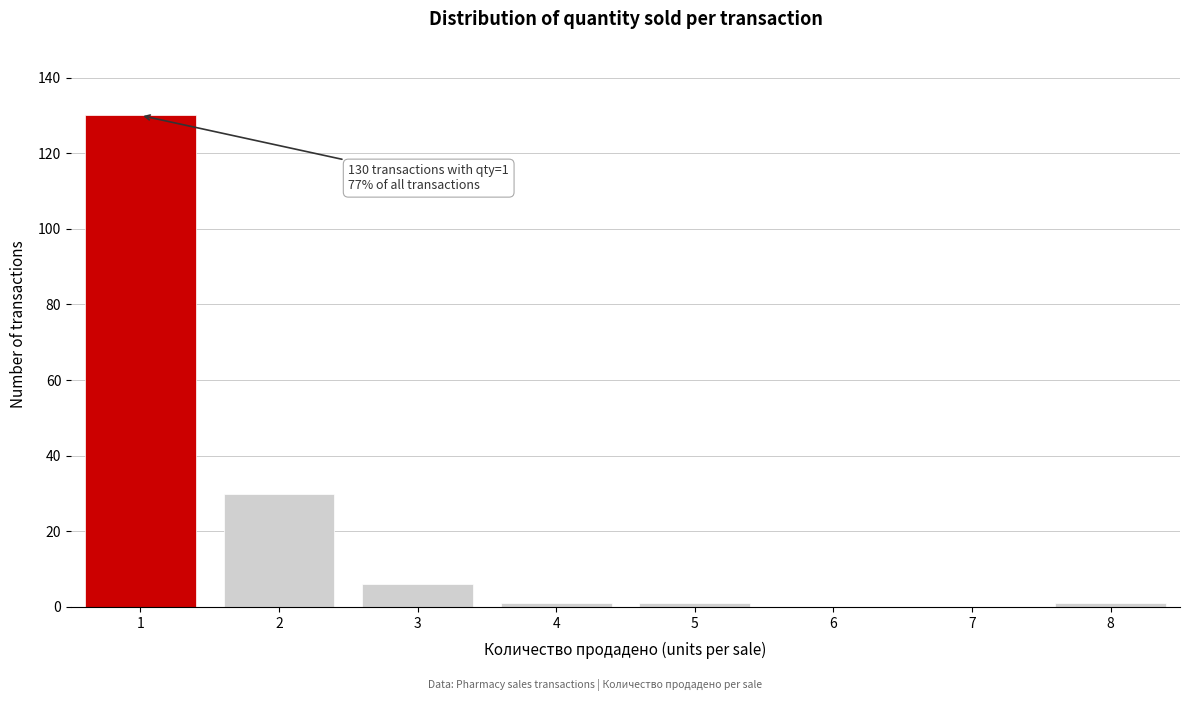

Reading left to right, transcribe all the data shown in this chart.

1=130	2=30	3=6	4=1	5=1	6=0	7=0	8=1